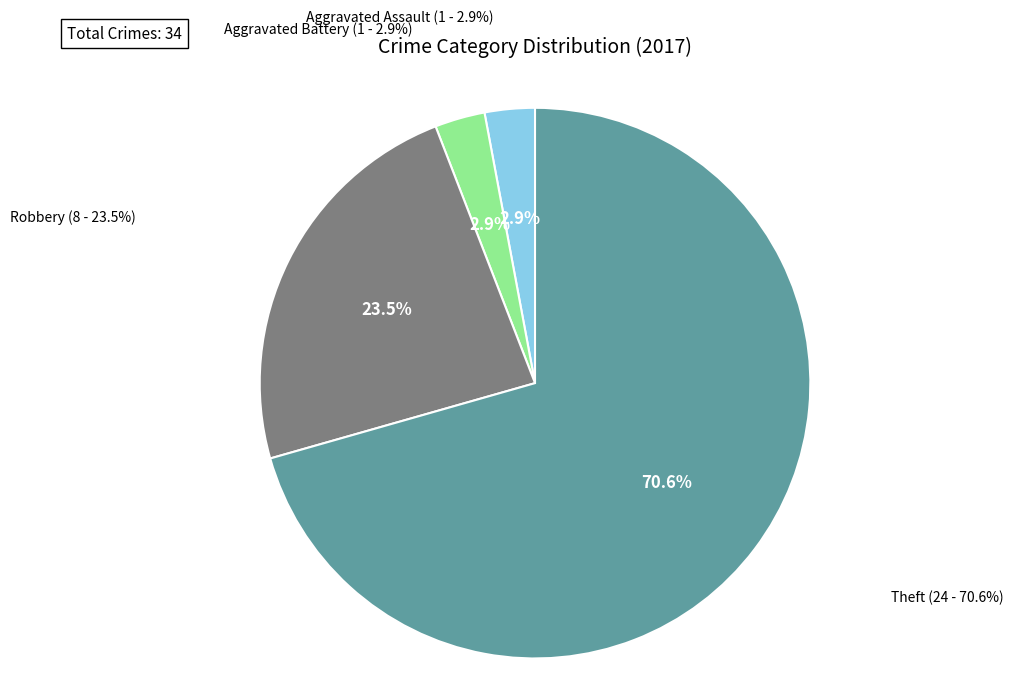

Count the number of slices in the pie.

4